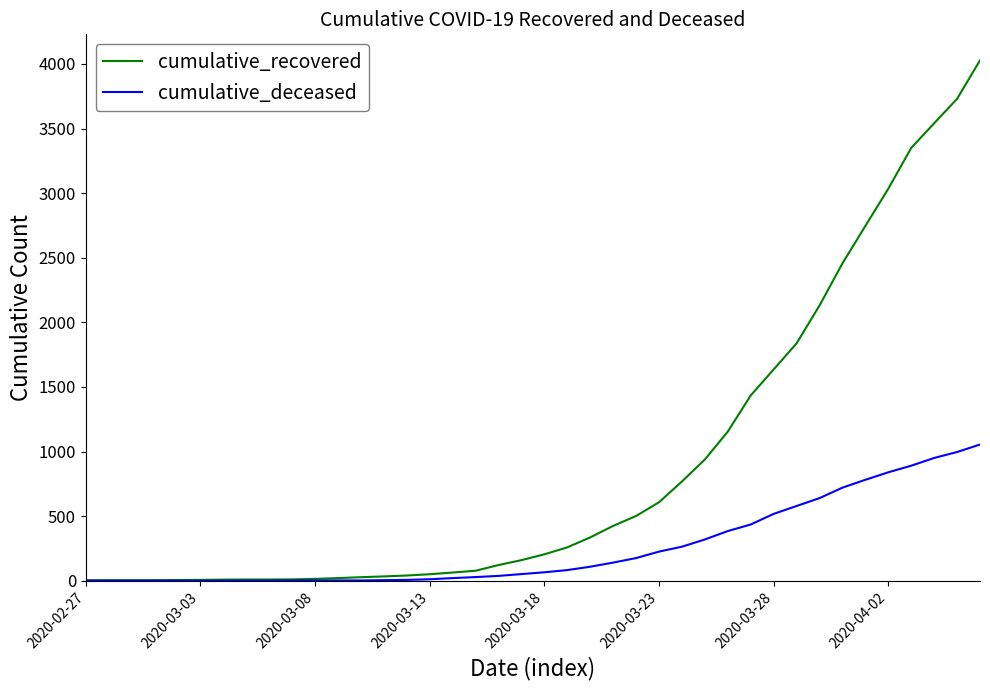

What is the sum of all cumulative_recovered values?

35776